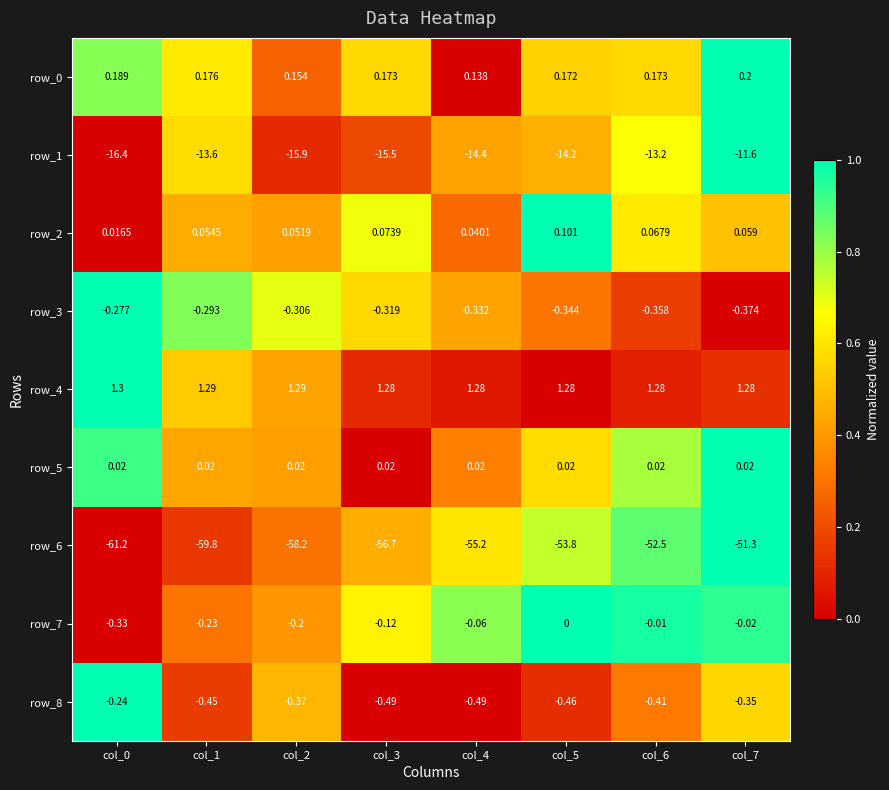

Is the value of row_2 at col_6 greater than the value of row_5 at col_1?

Yes